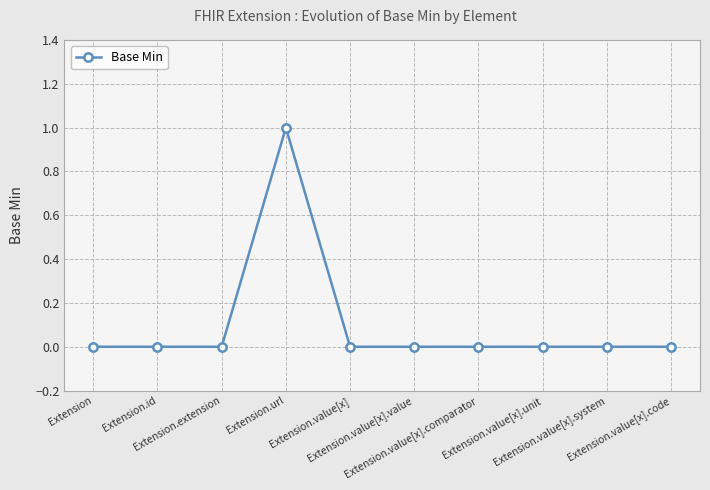

The value at Extension.value[x].unit is 0. True or false?

True